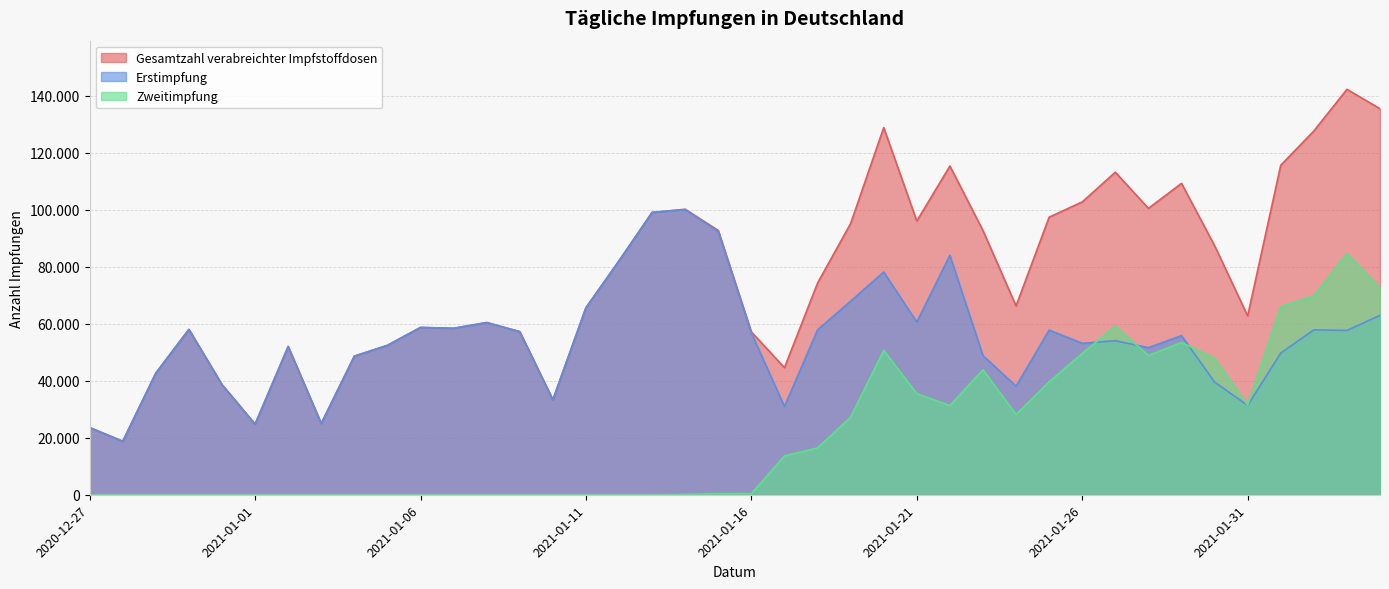

Does the chart display data point markers on the line(s)?

No